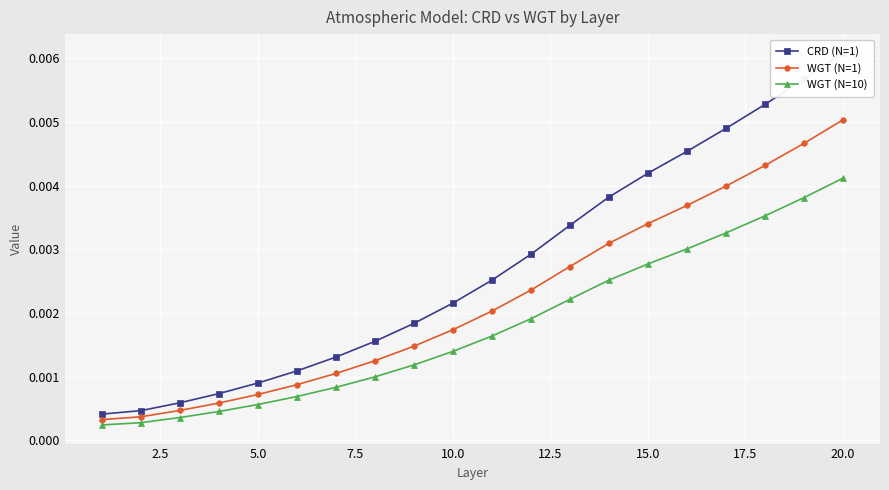

Which category has the highest value in the WGT (N=1) series?

20.0